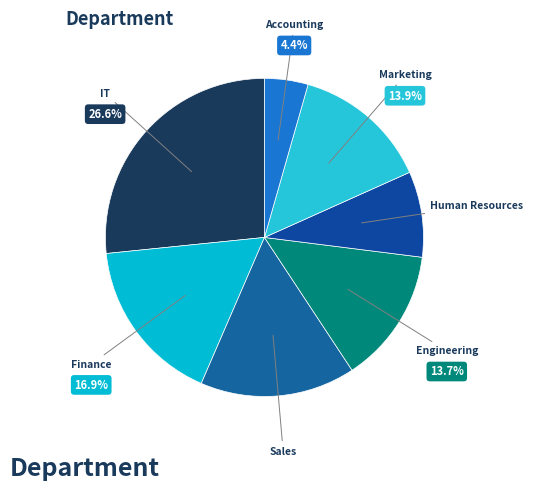

How many segments does this pie chart have?

7